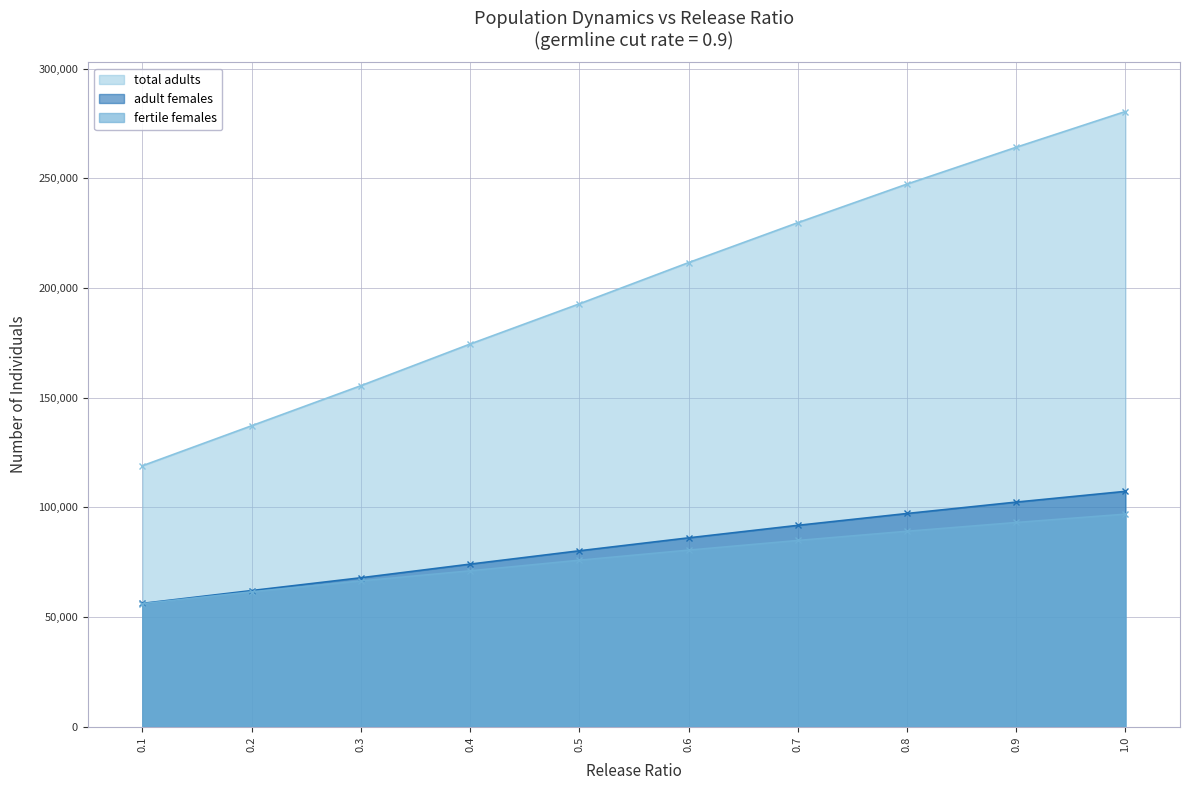

True or false: adult females has more than 1 interior local peaks.

False